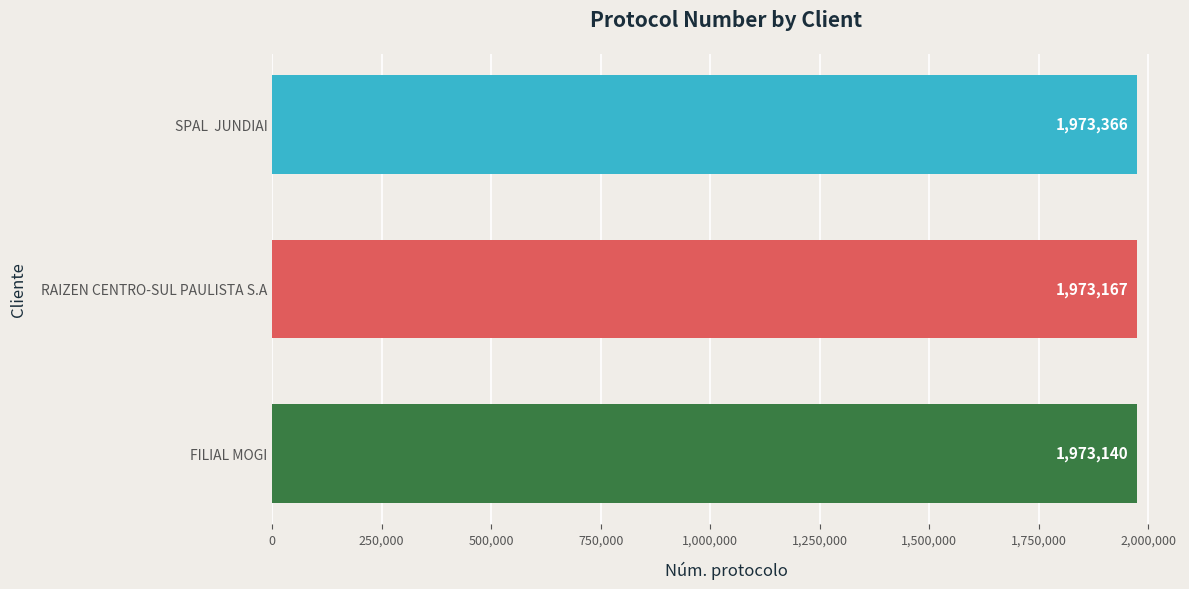

List the labels in order of value, smallest first.

FILIAL MOGI, RAIZEN CENTRO-SUL PAULISTA S.A, SPAL  JUNDIAI